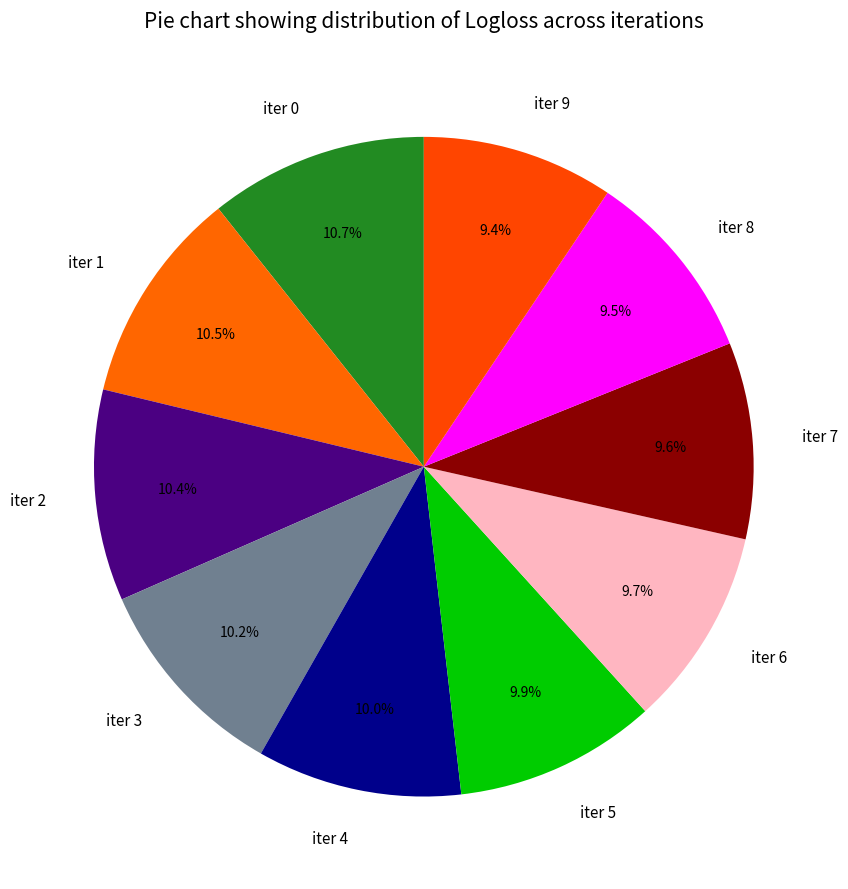

Which has a higher value, iter 8 or iter 4?

iter 4